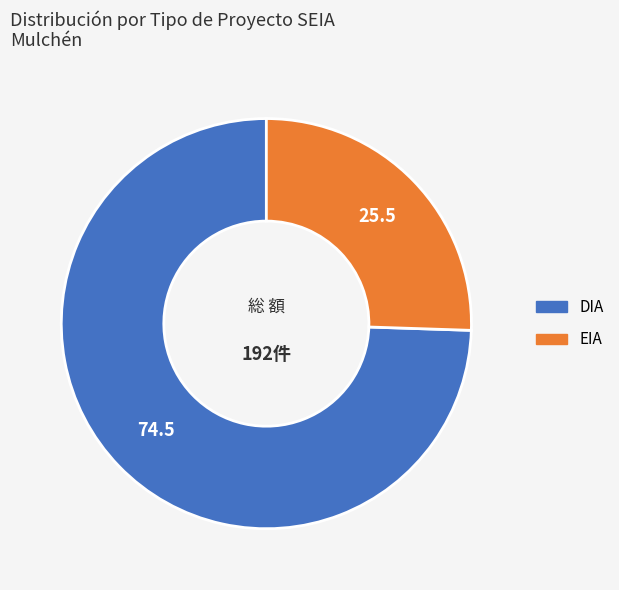

What is the smallest slice in the pie chart?

EIA